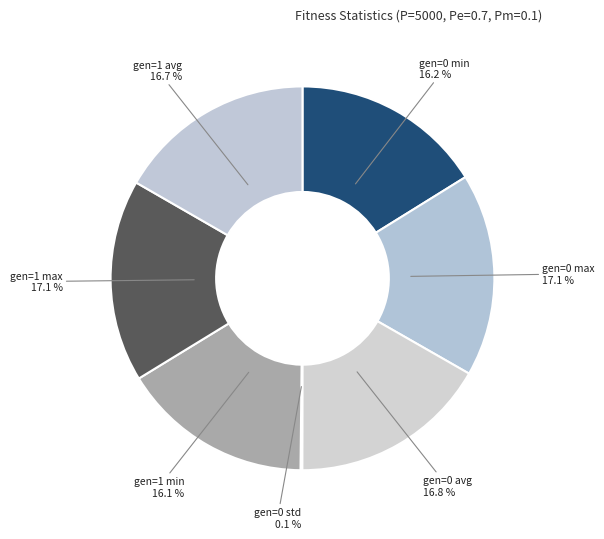

Combined, do gen=0 max and gen=0 min account for over 50%?

No